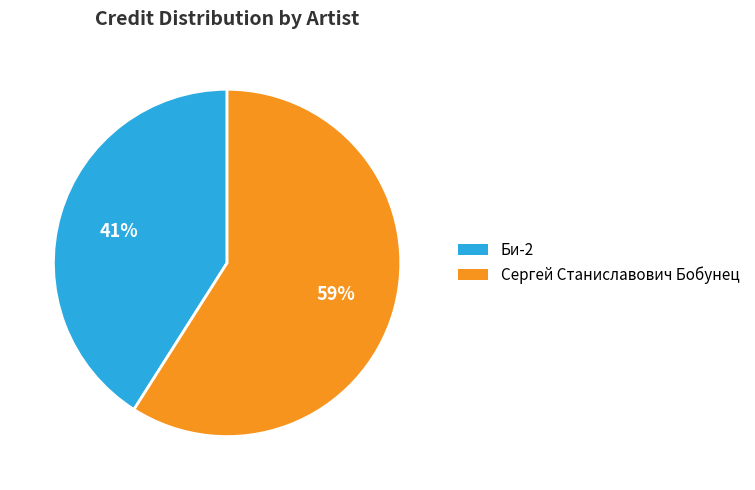

Which category has the smallest portion of the pie?

Би-2